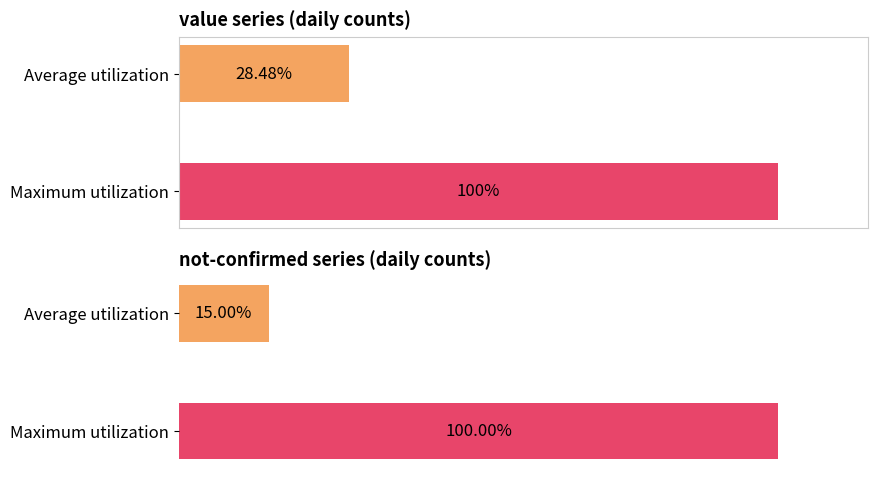

How many categories are shown in the chart?

2